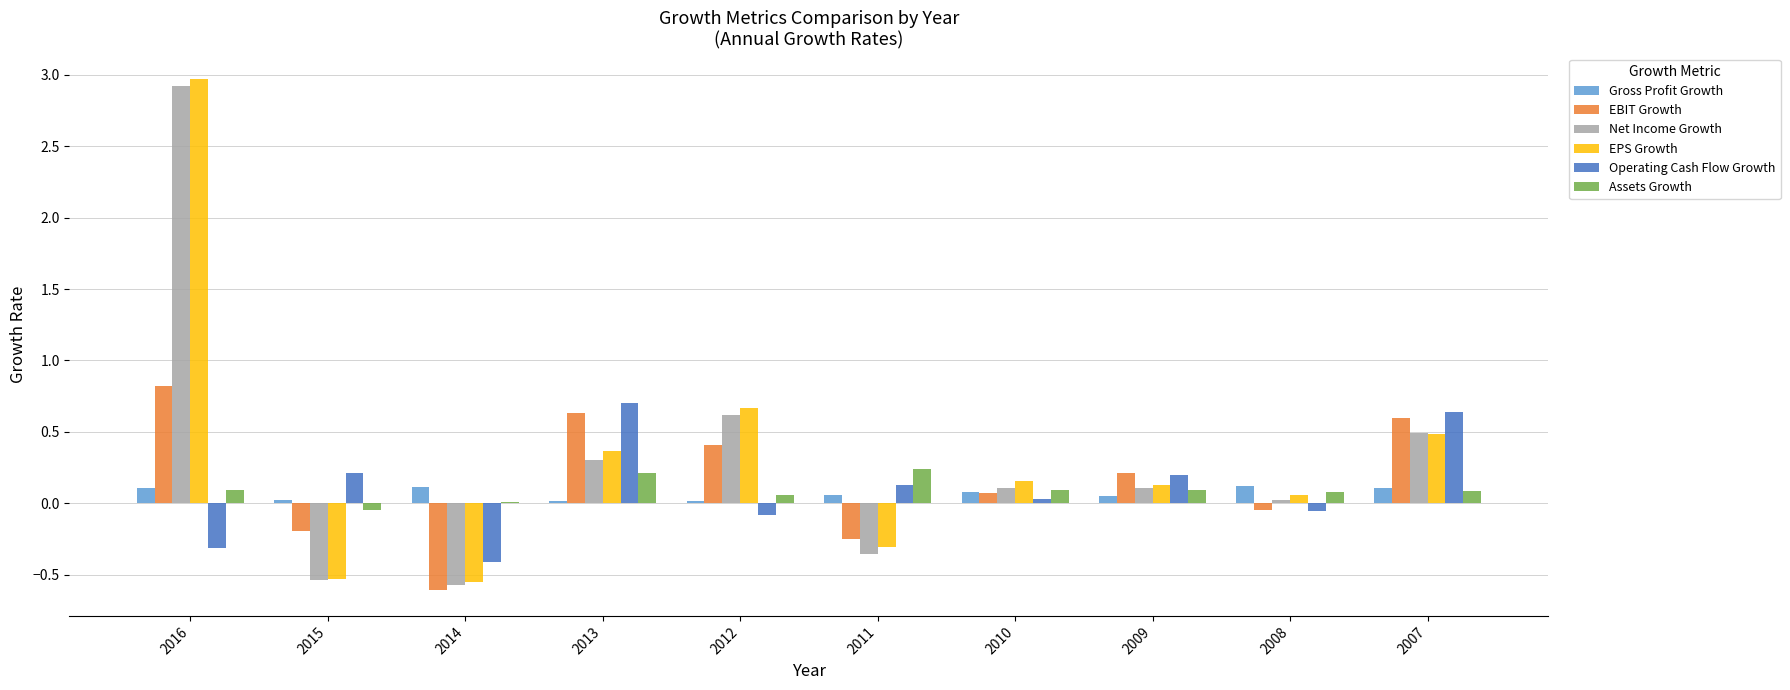

What are all the series names shown in the legend?

Gross Profit Growth, EBIT Growth, Net Income Growth, EPS Growth, Operating Cash Flow Growth, Assets Growth